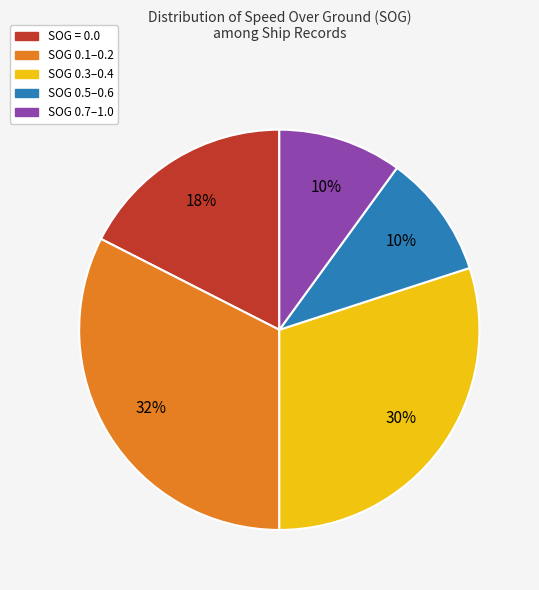

Does any single category account for the majority?

No